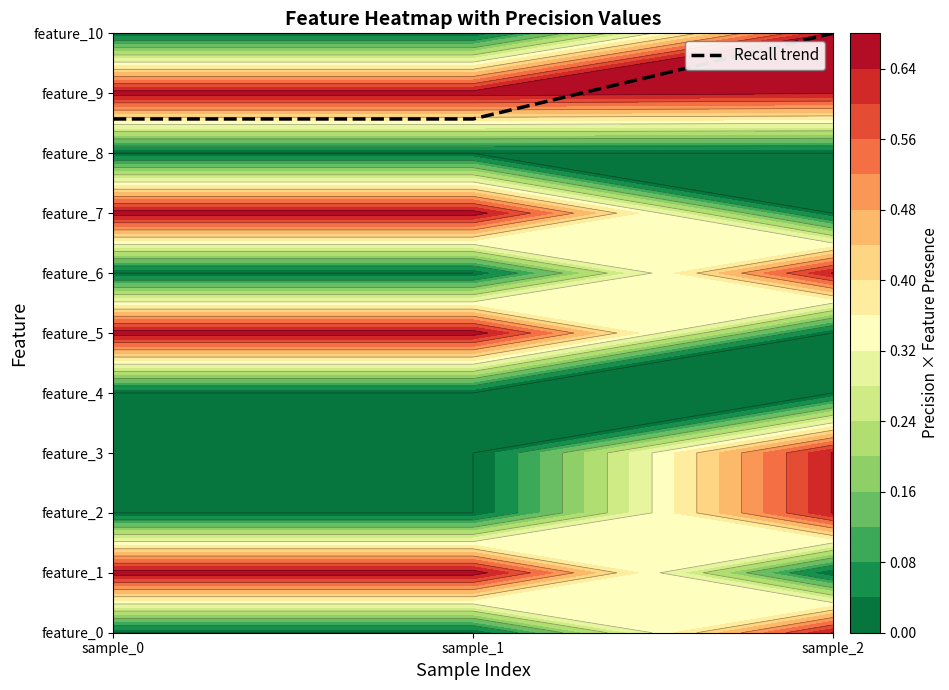

What is the ratio of the value at sample_0 to the value at sample_2?

0.9